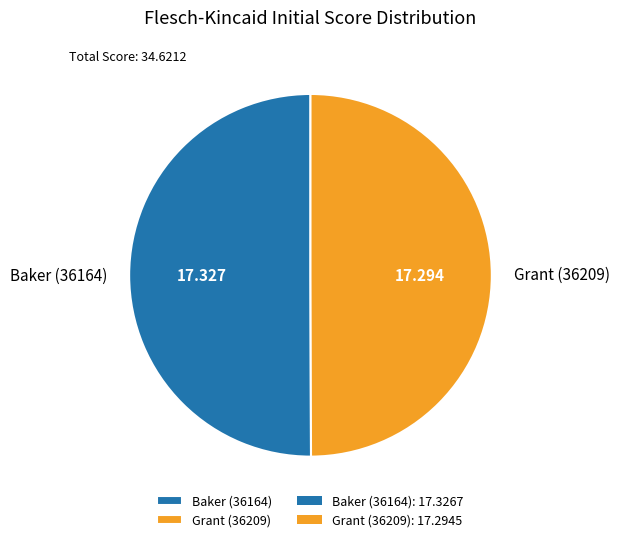

Combined, do Grant (36209) and Baker (36164) account for over 50%?

Yes